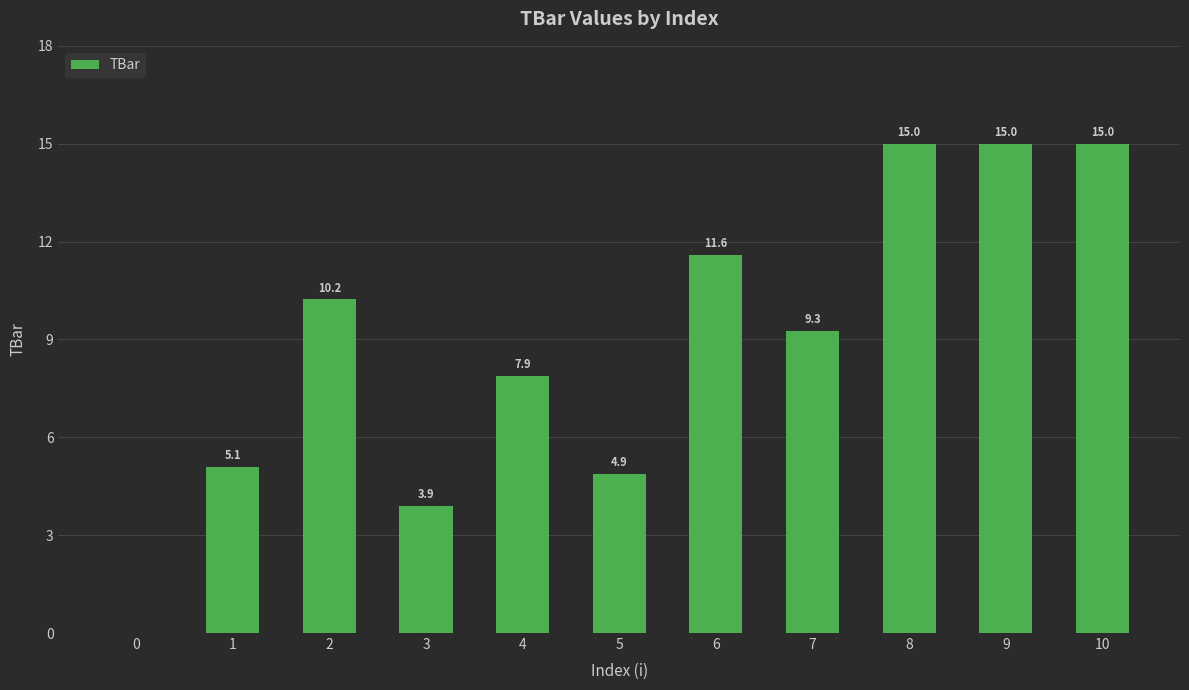

Are the bars horizontal?

No